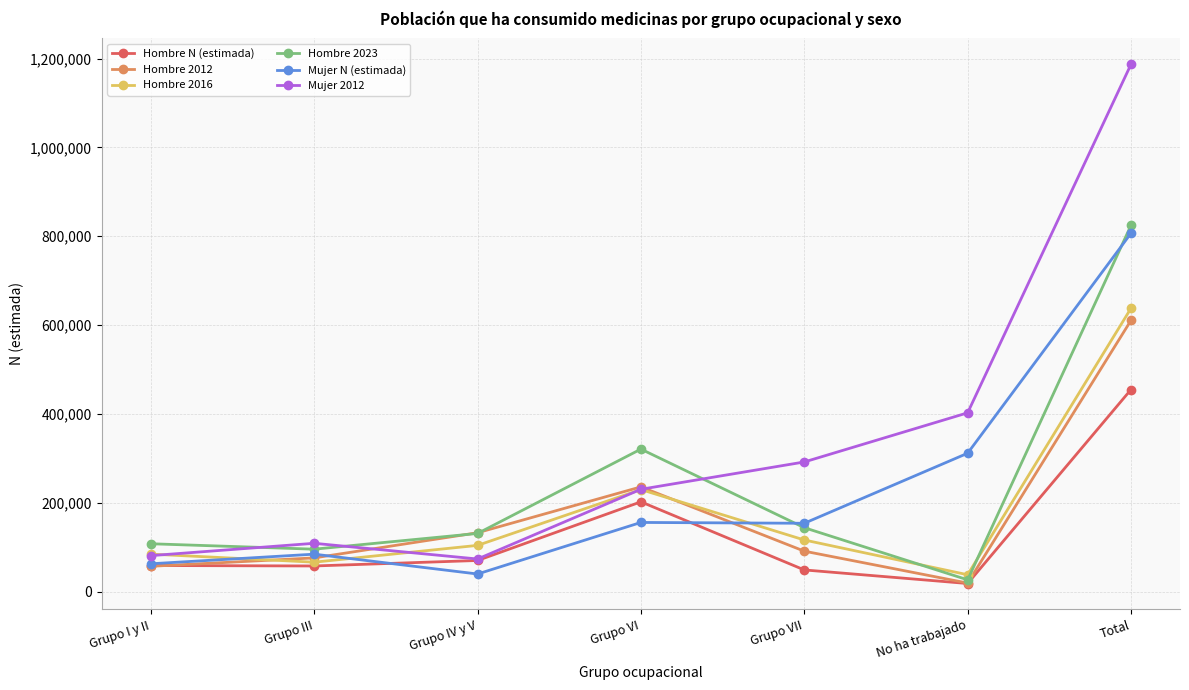

At how many categories does at least one series exceed 313592?

3